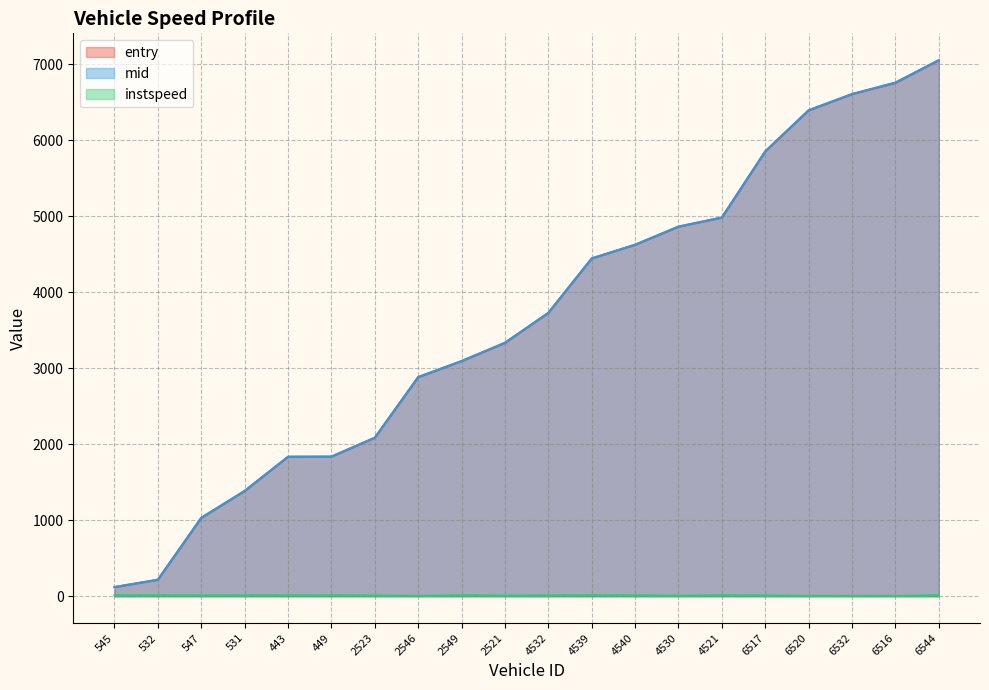

Read the mid value at 4532.

3729.2